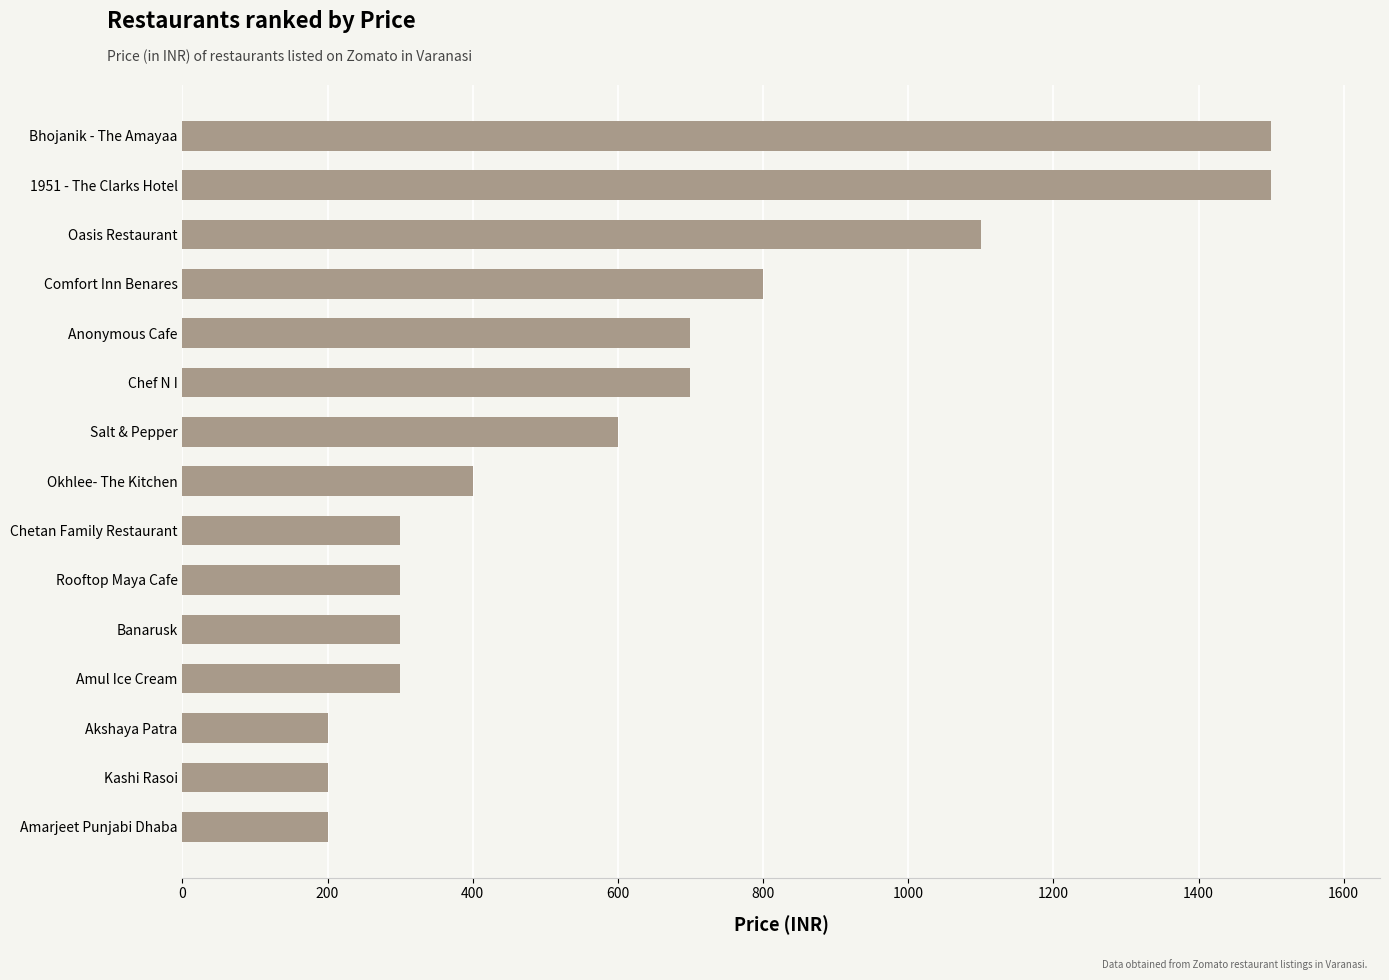

What is the ratio of the value at Okhlee- The Kitchen to the value at Amarjeet Punjabi Dhaba?

2.0